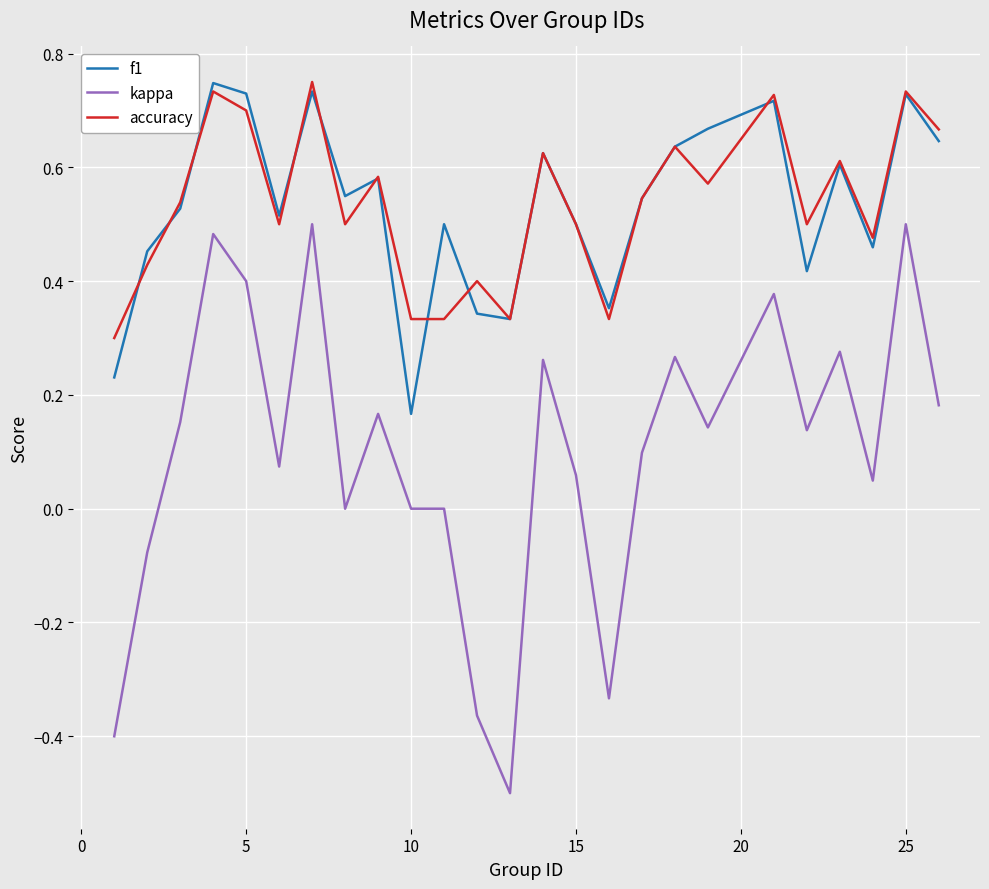

How many lines are shown in the chart?

3